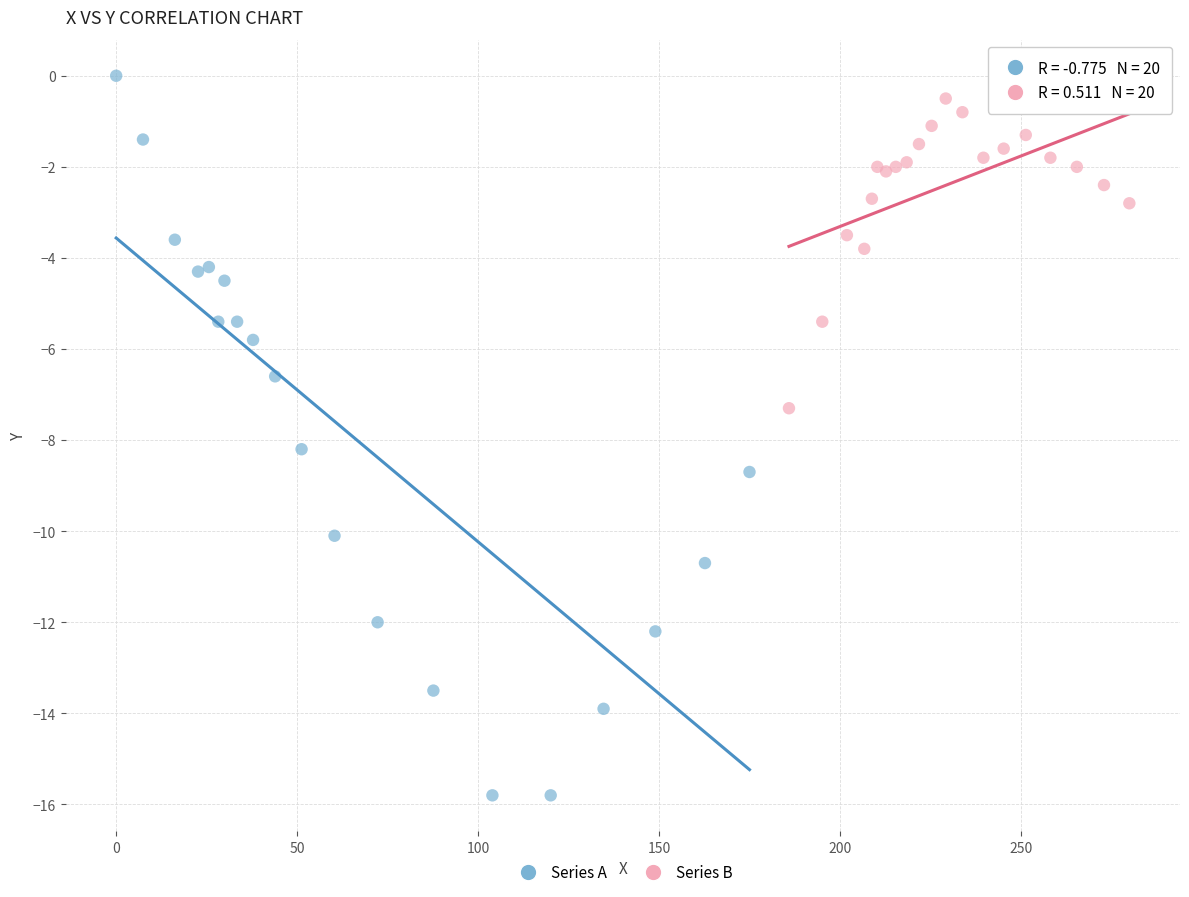

Which series has the widest spread of Y values?

Series A